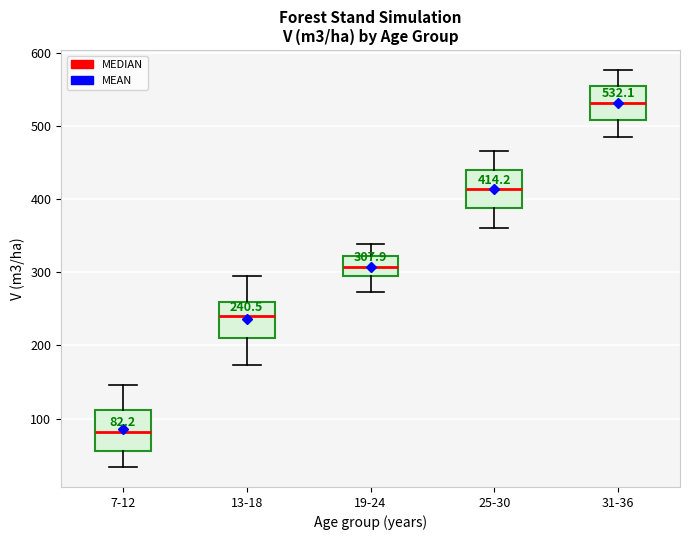

Which box's median line is the highest?

31-36